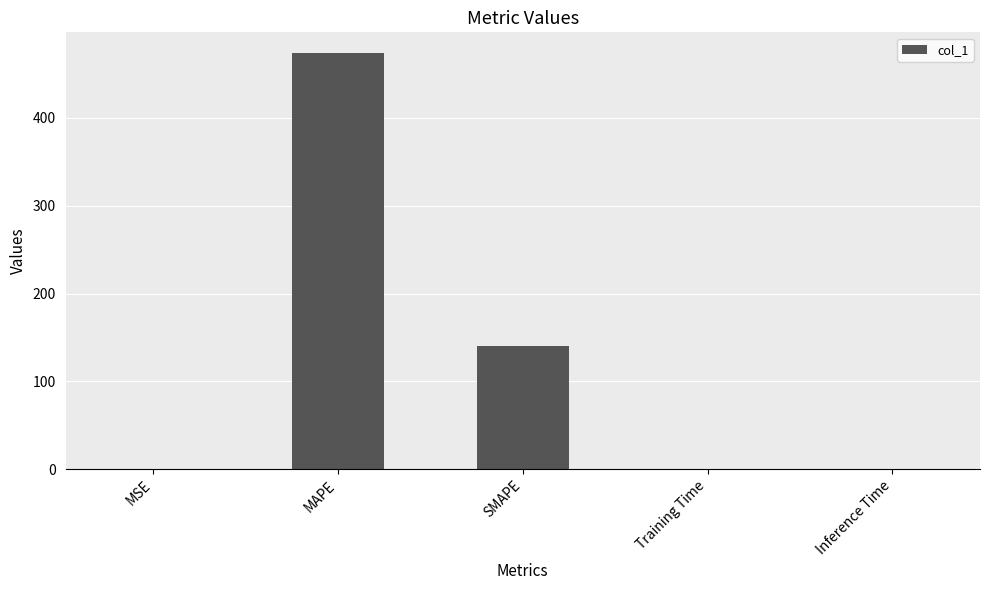

What is the sum of the values at Training Time and MAPE?

473.7